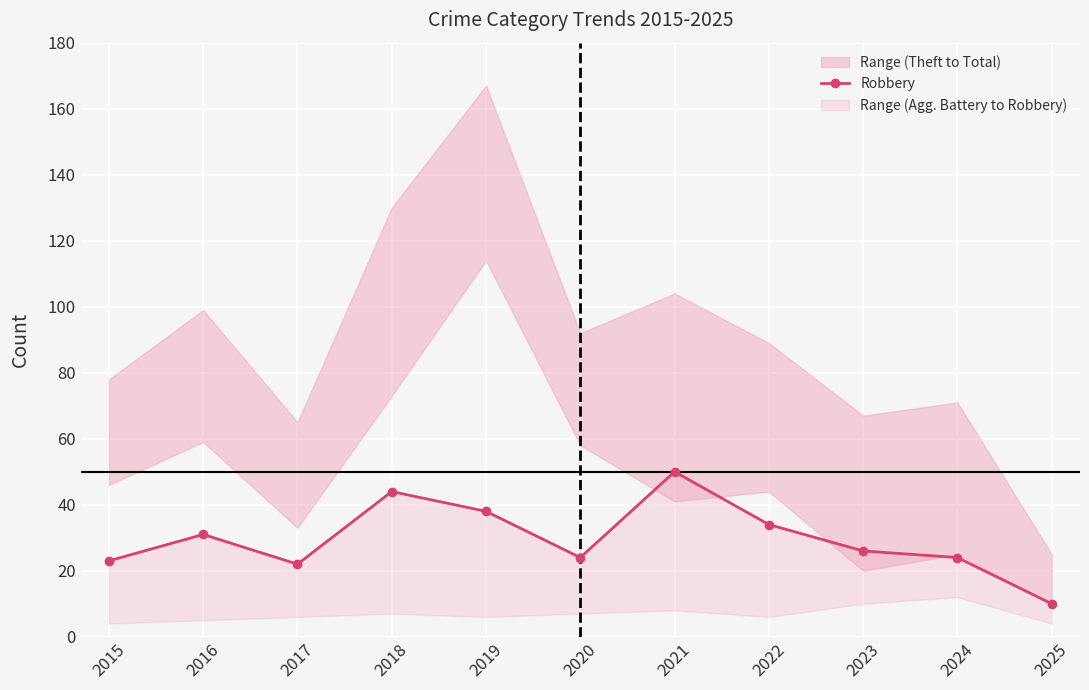

How many interior local valleys (lower than both neighbors) does the data have?

2